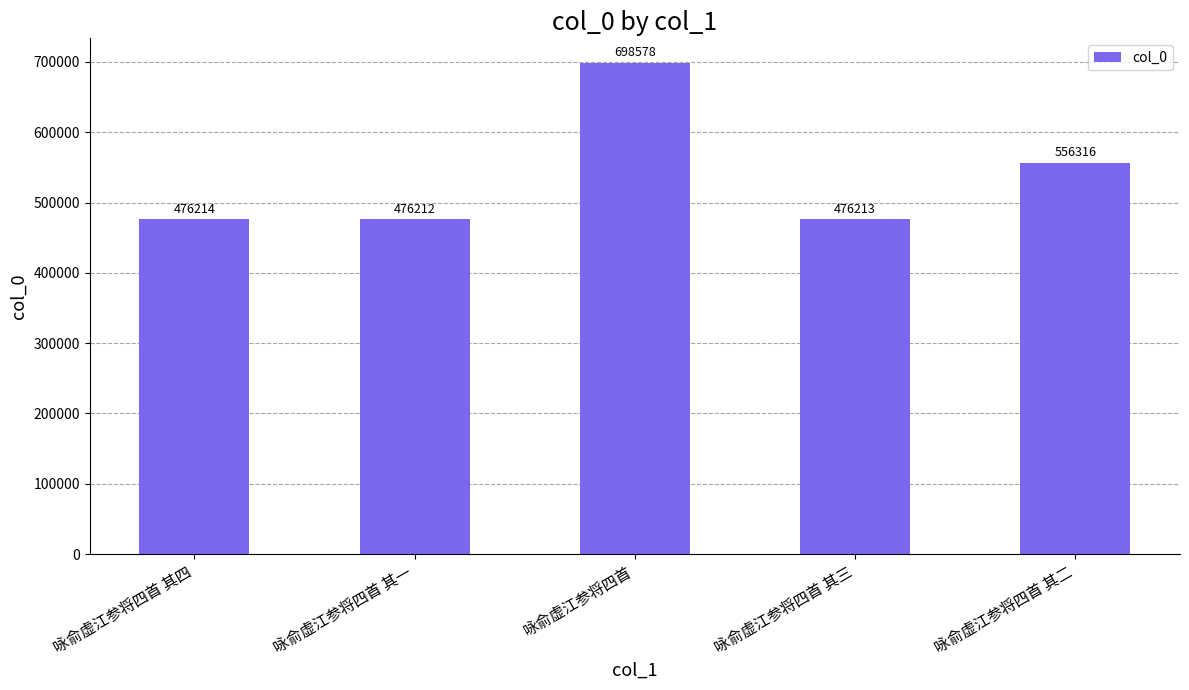

Are the bars grouped side by side (vs. stacked)?

No